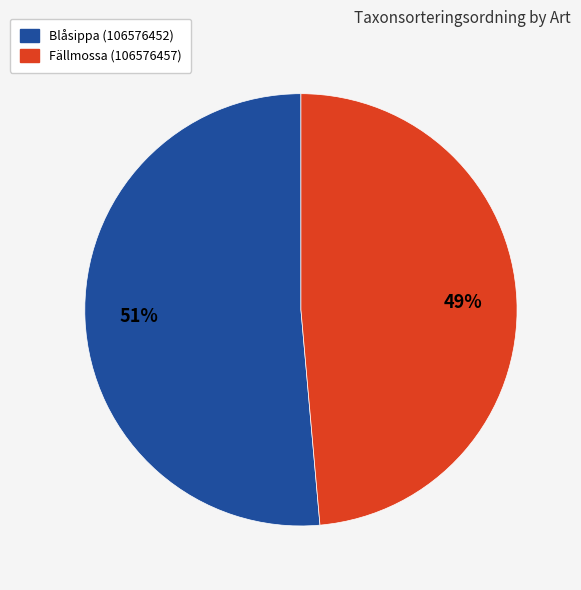

Does any single category account for the majority?

Yes